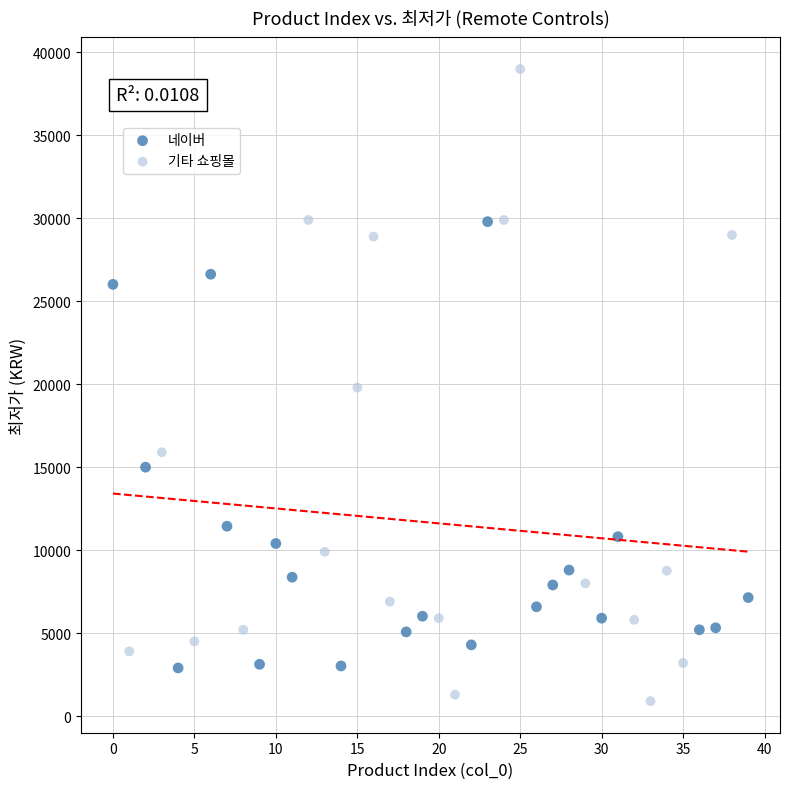

Which series has the widest spread of Y values?

기타 쇼핑몰